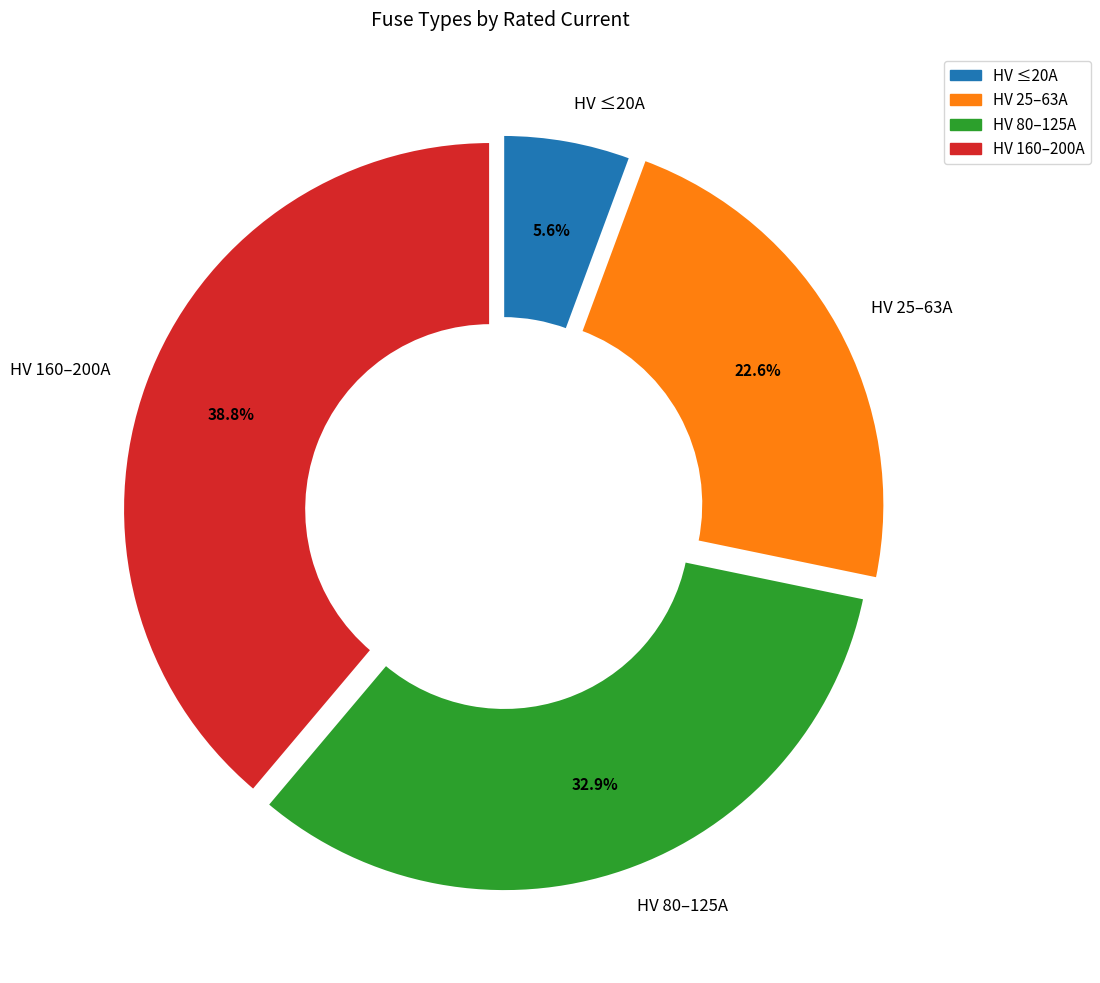

Which slice is the smallest?

HV ≤20A